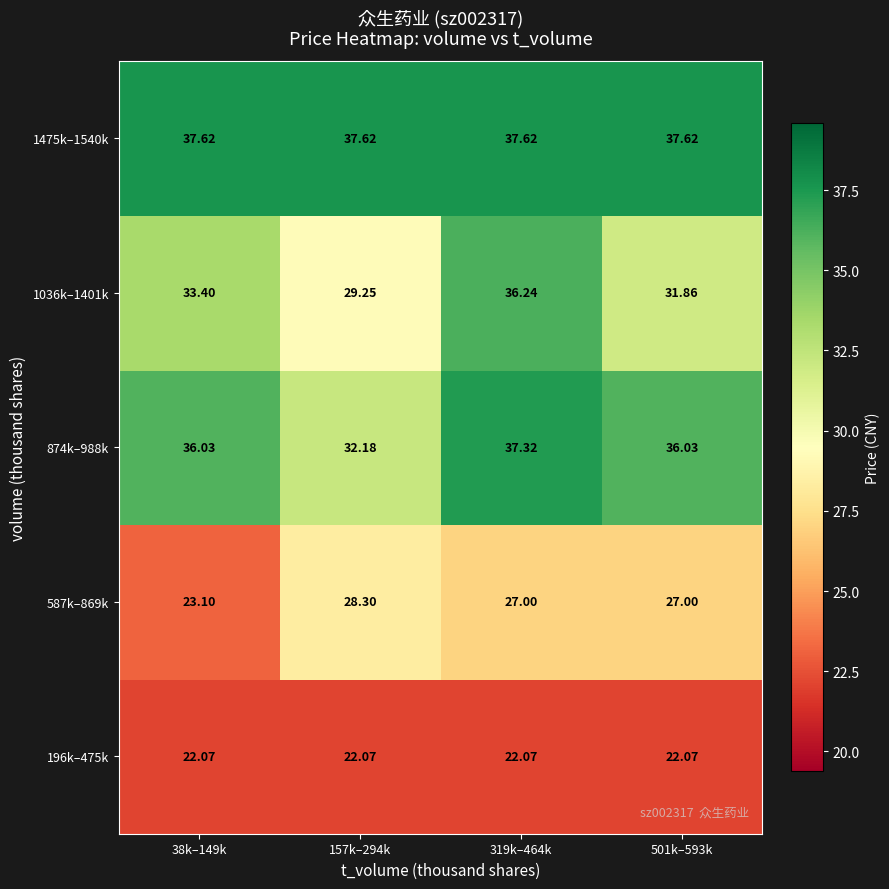

Is the value of 1036k–1401k at 319k–464k greater than the value of 874k–988k at 501k–593k?

Yes